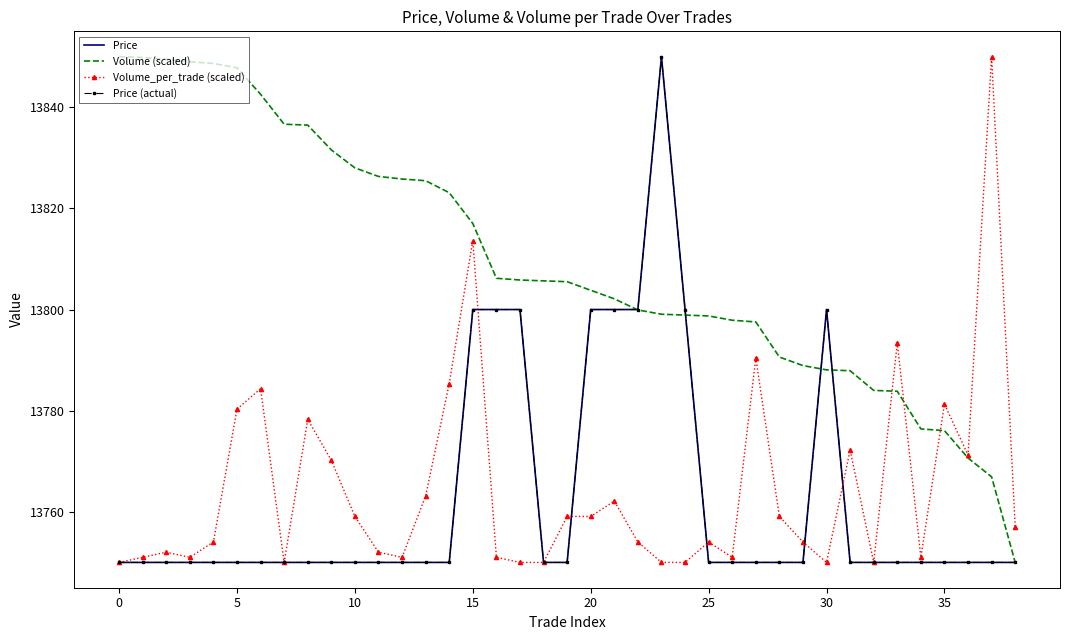

At which category is the sum across all series the highest?

23